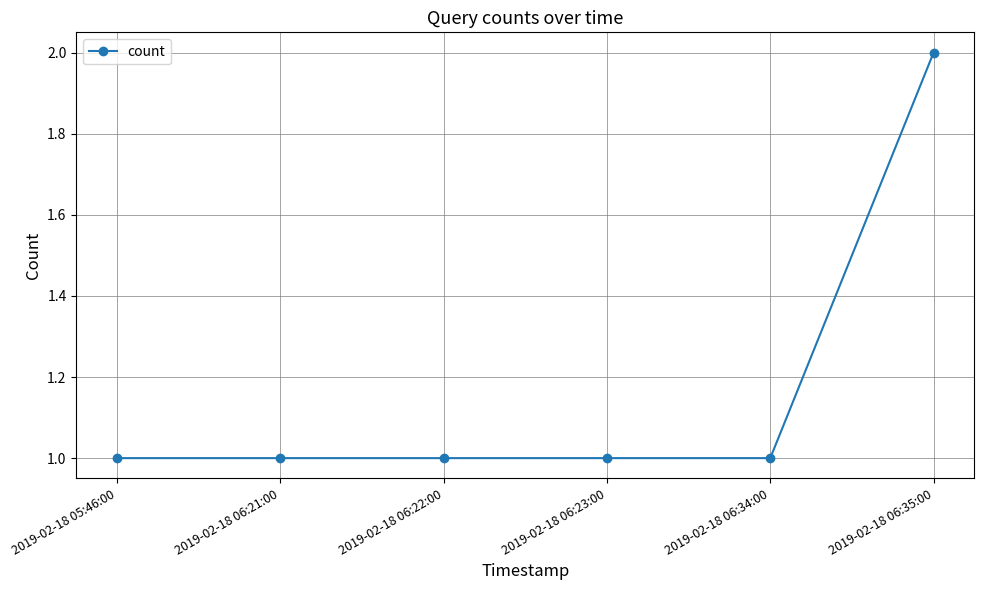

Approximately how many times larger is the value at 2019-02-18 06:35:00 compared to 2019-02-18 06:23:00?

2.0